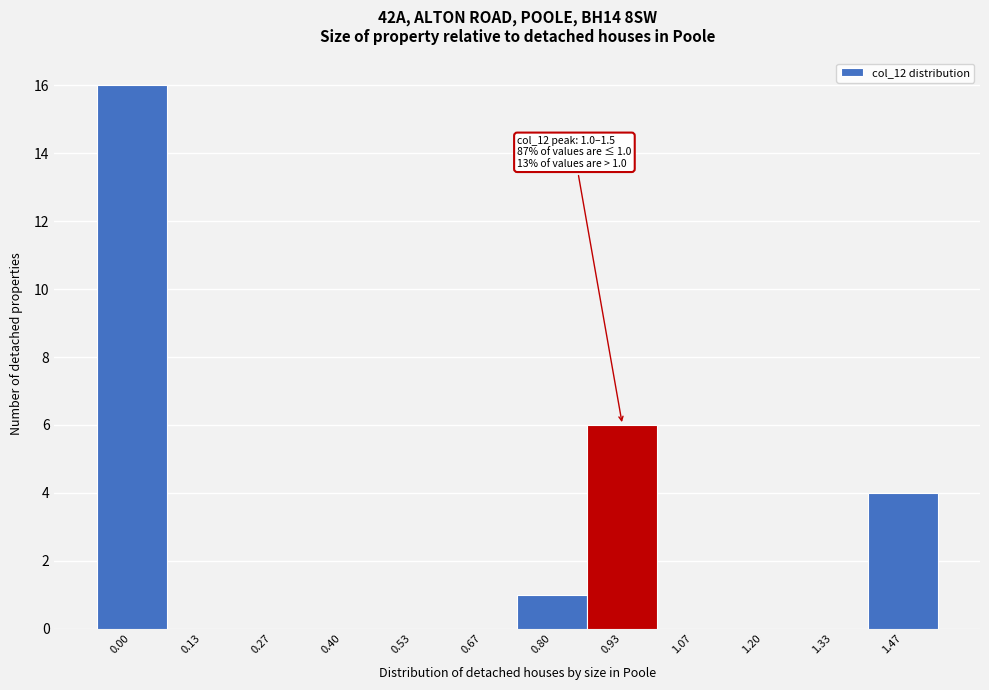

Reading right to left, list all the values displayed in this chart.

1.47=4	1.33=0	1.20=0	1.07=0	0.93=6	0.80=1	0.67=0	0.53=0	0.40=0	0.27=0	0.13=0	0.00=16